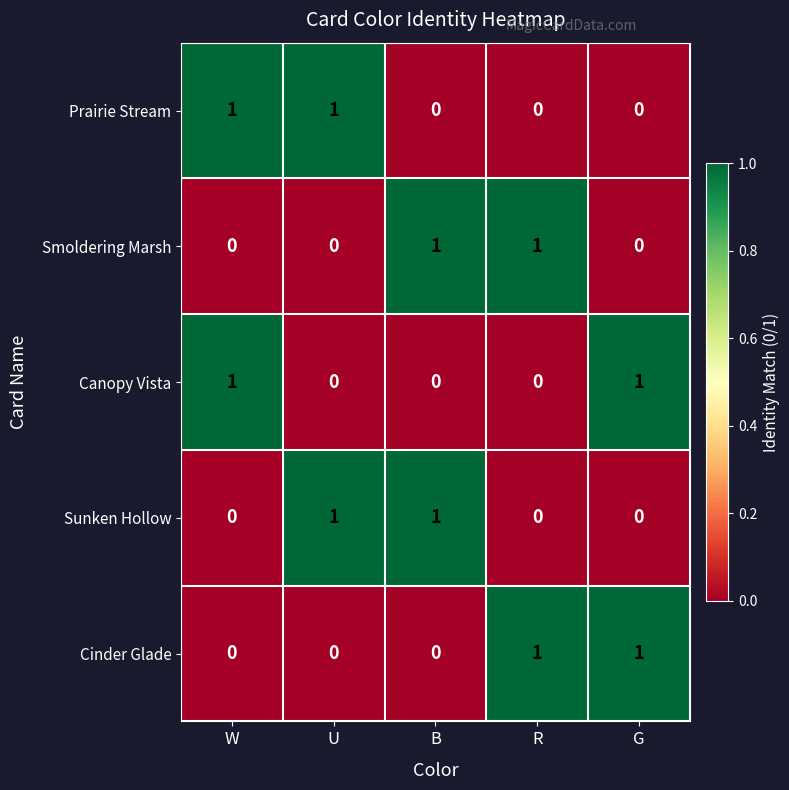

Reading right to left, extract all data points from this chart.

Prairie Stream: 0	0	0	1	1
Smoldering Marsh: 0	1	1	0	0
Canopy Vista: 1	0	0	0	1
Sunken Hollow: 0	0	1	1	0
Cinder Glade: 1	1	0	0	0